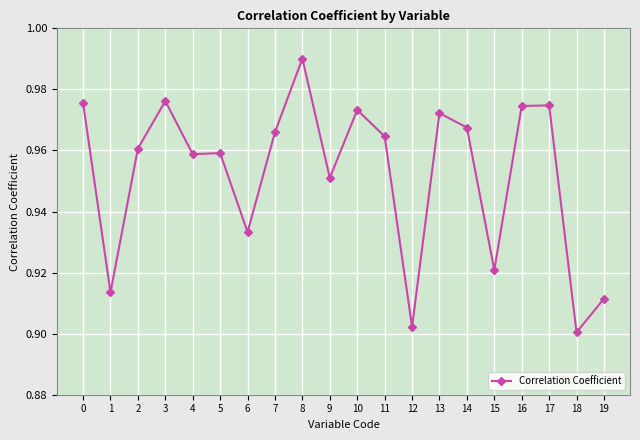

What is the sum of all values?

19.0